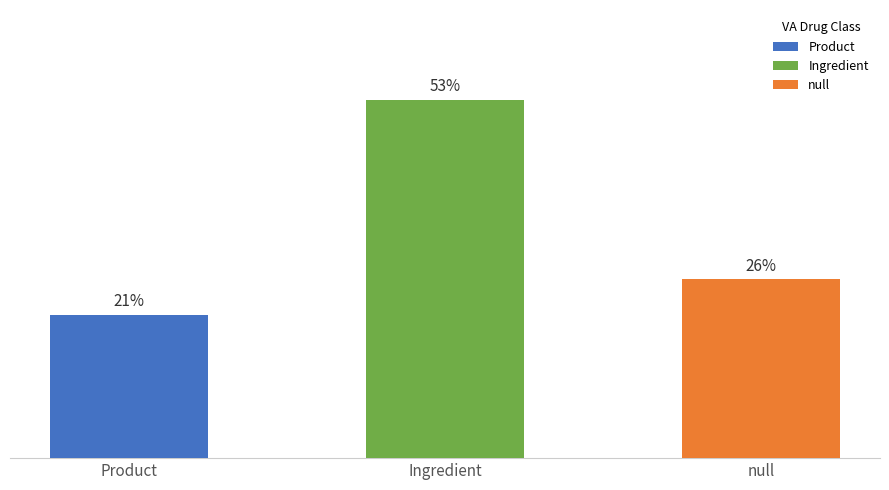

Which has a higher value, Ingredient (Tylenol) or null (Tylenol)?

Ingredient (Tylenol)